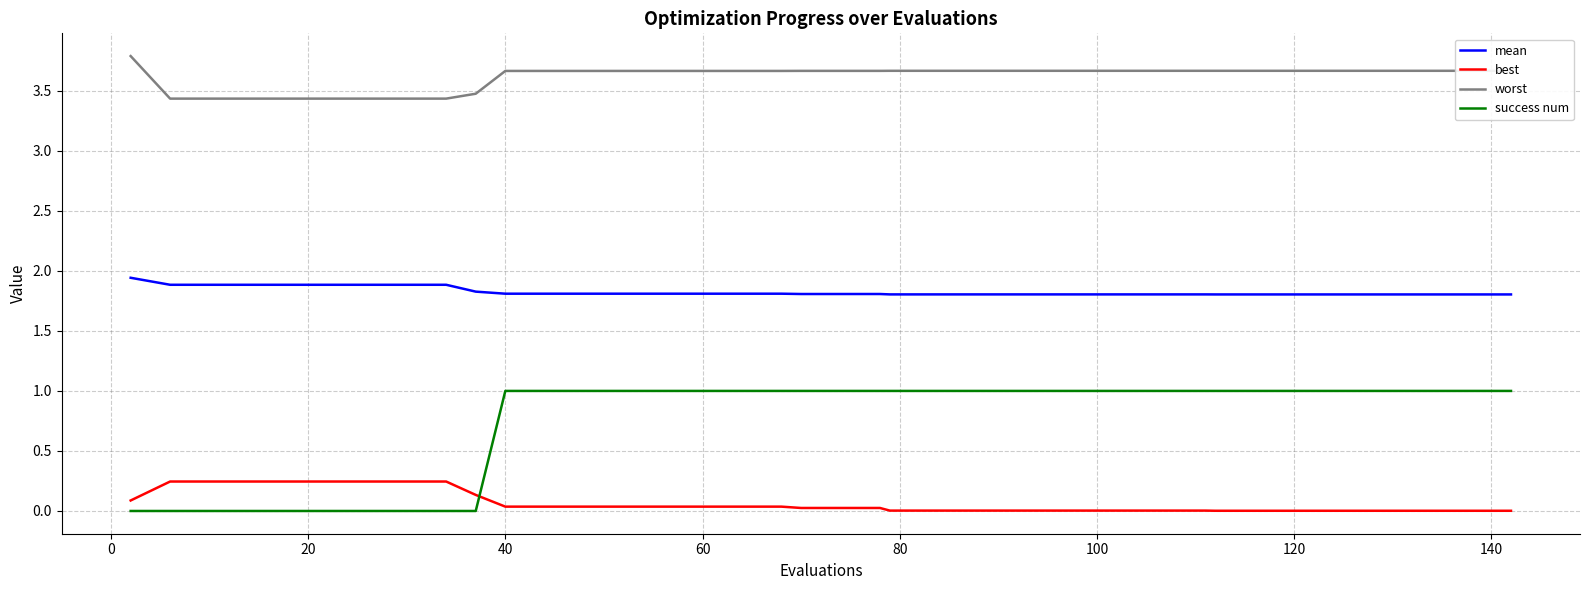

True or false: worst and mean cross at least once.

False